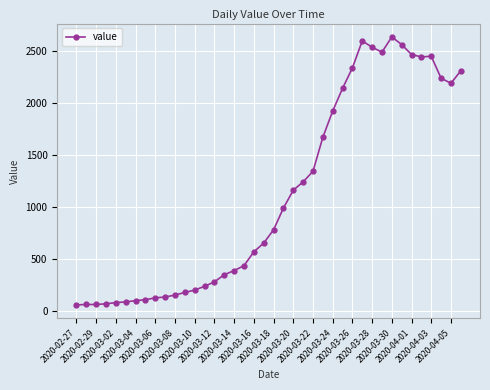

What is the average value?

1124